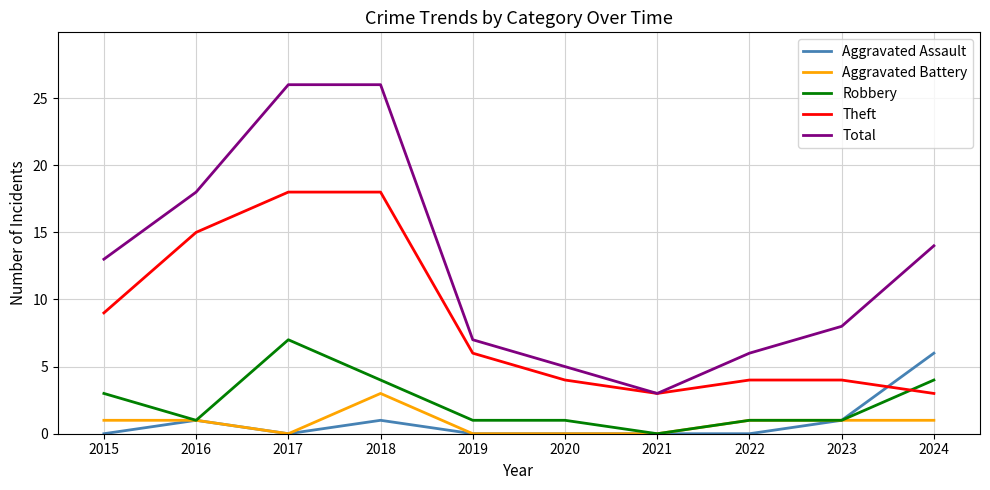

What is the difference between the Aggravated Assault values at 2024 and 2023?

5